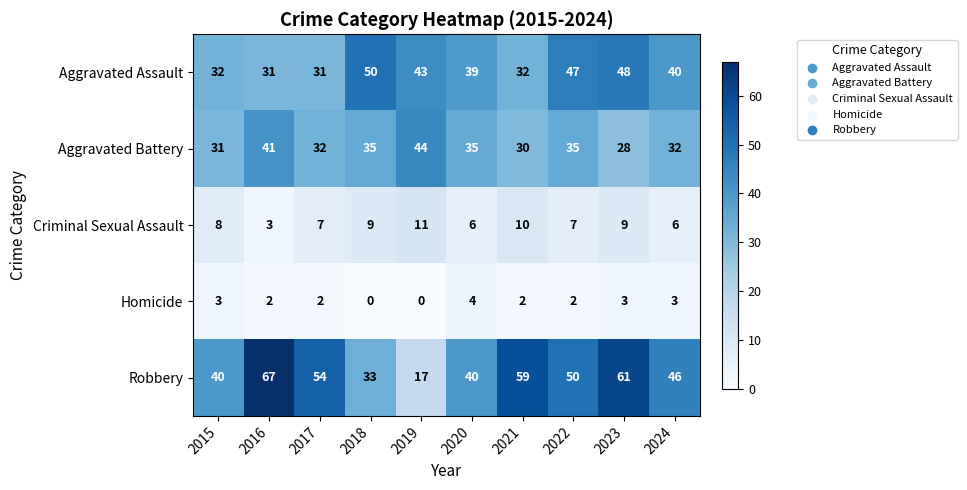

What is the total value across all series at 2019?

115